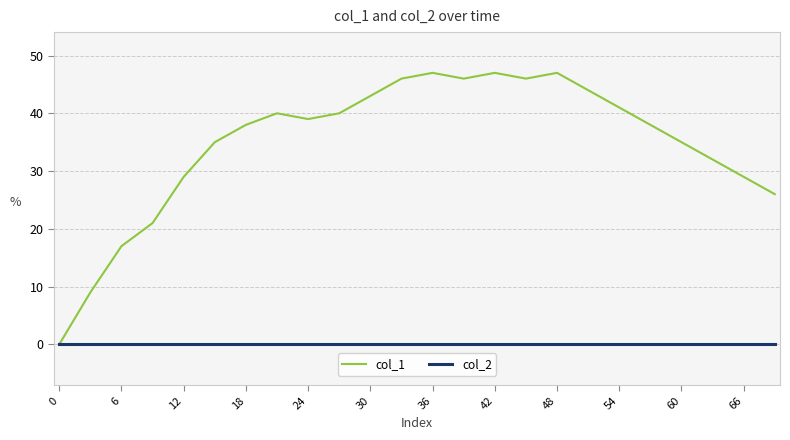

What is the greatest value displayed?

47